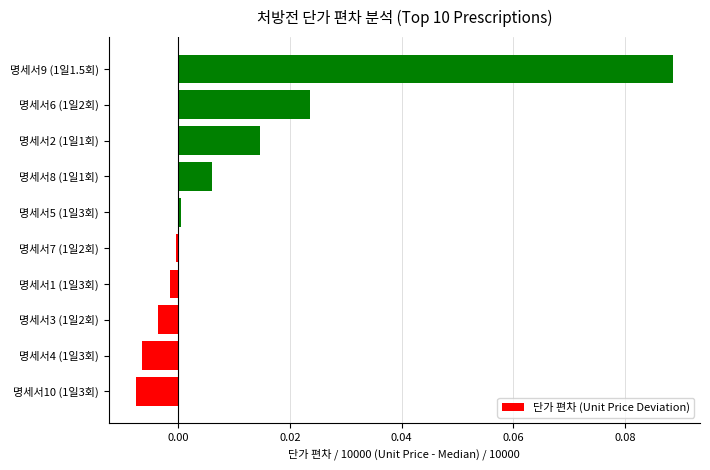

Is it true that the value at 명세서6 (1일2회) is 0.0?

True